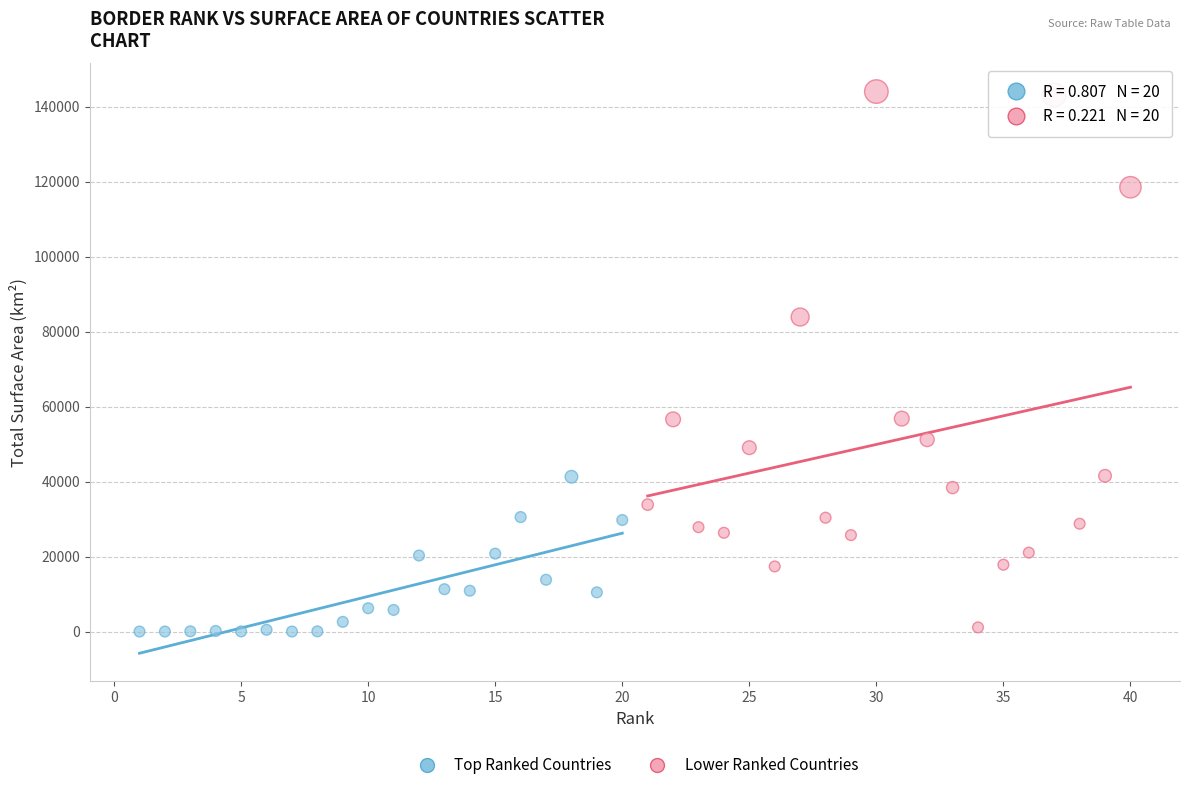

Which series has the largest Y range (max minus min)?

Lower Ranked Countries